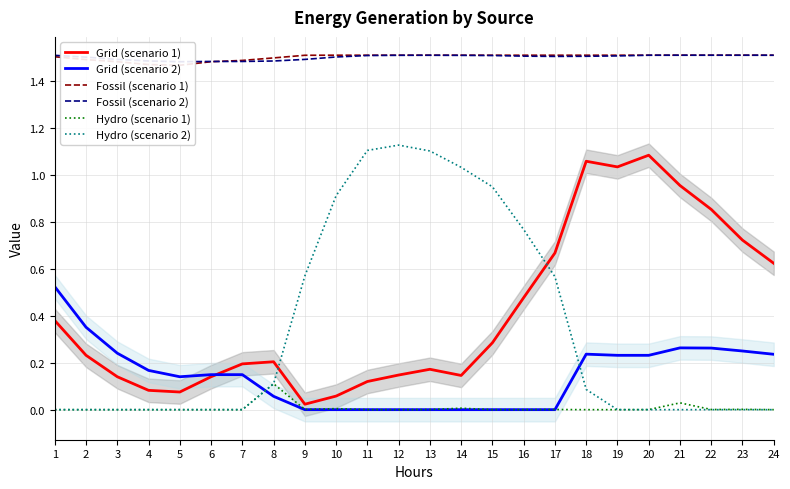

Does the chart display data point markers on the line(s)?

No